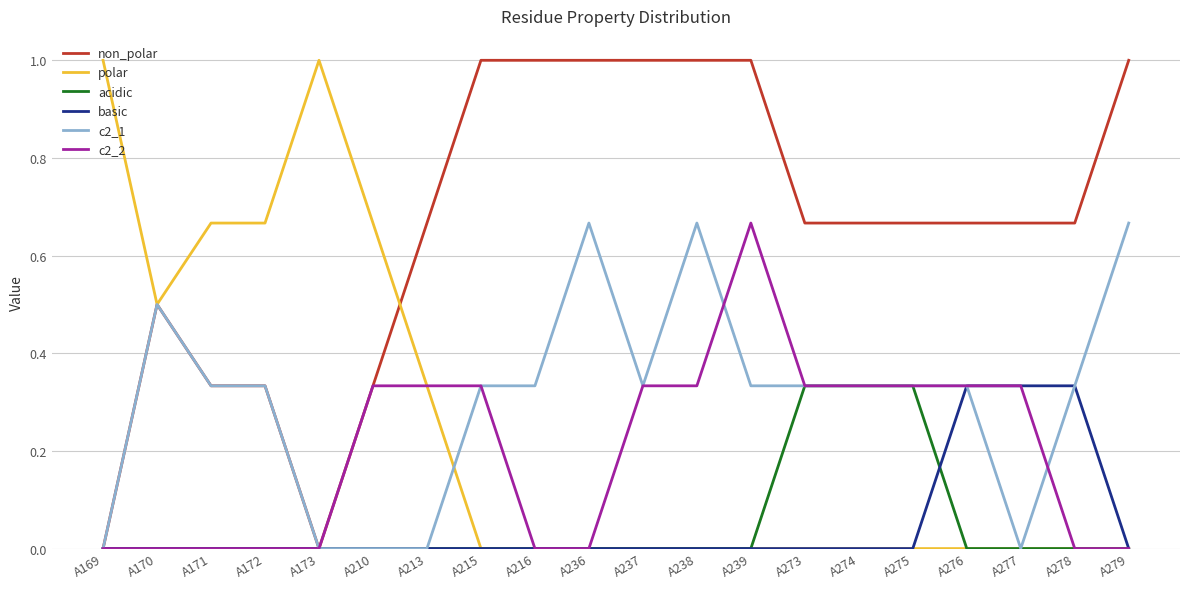

How many lines are shown in the chart?

6